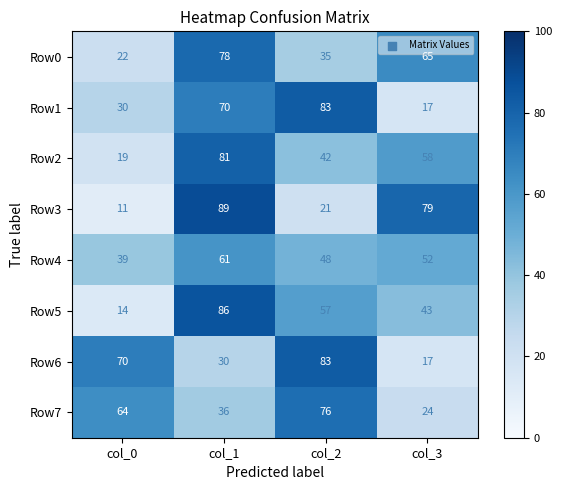

Which series has the largest range (max minus min)?

Row3